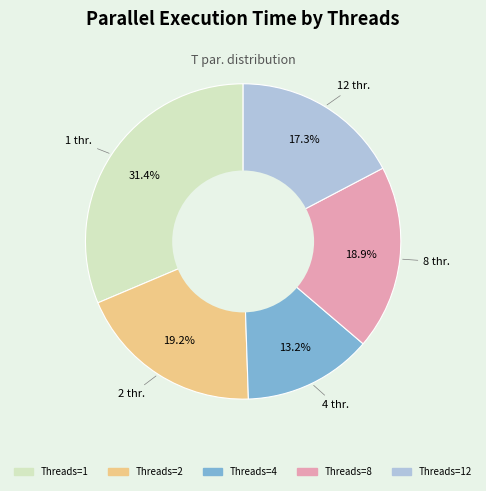

How many segments does this pie chart have?

5